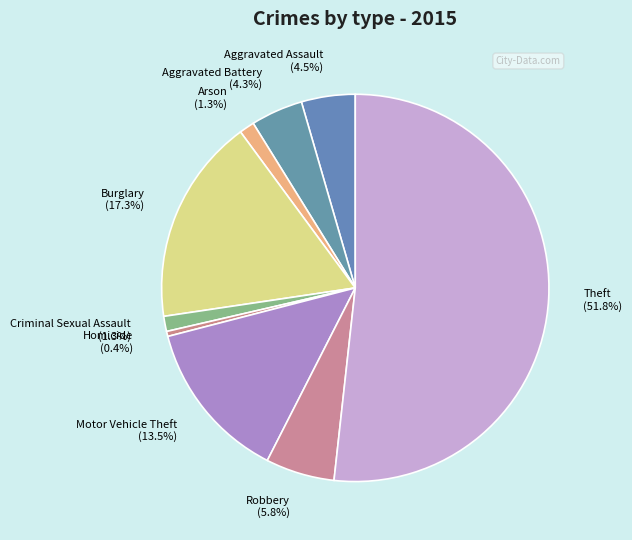

Is the sum of Motor Vehicle Theft and Homicide greater than half?

No